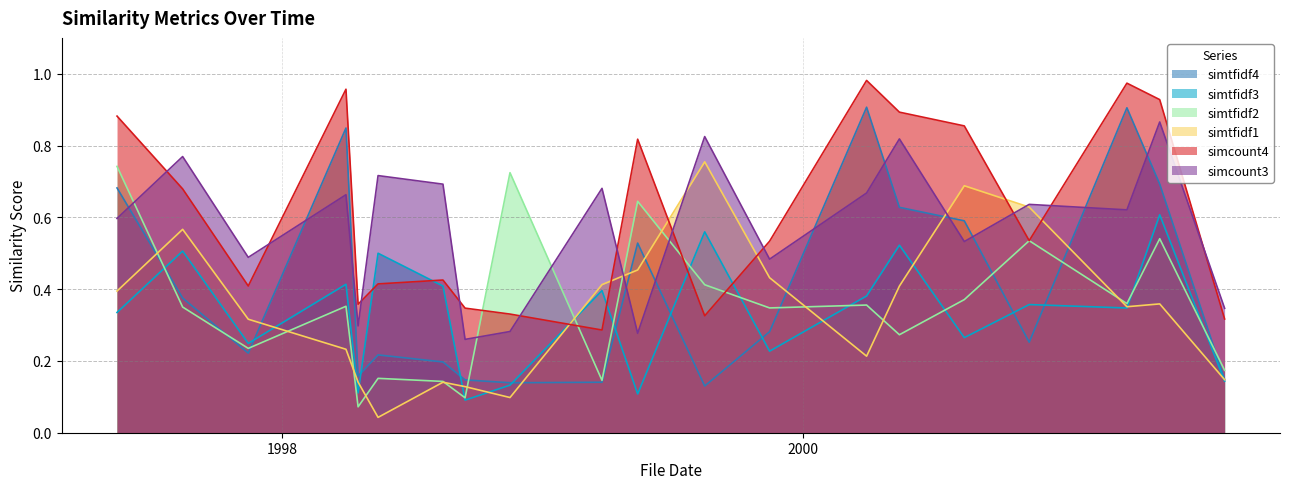

Reading left to right, transcribe all the data shown in this chart.

simtfidf4: 1997-05-14=0.7	1997-08-14=0.4	1997-11-14=0.2	1998-03-31=0.8	1998-04-17=0.2	1998-05-15=0.2	1998-08-14=0.2	1998-09-14=0.1	1998-11-16=0.1	1999-03-25=0.1	1999-05-14=0.5	1999-08-16=0.1	1999-11-15=0.3	2000-03-30=0.9	2000-05-15=0.6	2000-08-14=0.6	2000-11-13=0.3	2001-03-30=0.9	2001-05-15=0.7	2001-08-14=0.1
simtfidf3: 1997-05-14=0.3	1997-08-14=0.5	1997-11-14=0.2	1998-03-31=0.4	1998-04-17=0.1	1998-05-15=0.5	1998-08-14=0.4	1998-09-14=0.1	1998-11-16=0.1	1999-03-25=0.4	1999-05-14=0.1	1999-08-16=0.6	1999-11-15=0.2	2000-03-30=0.4	2000-05-15=0.5	2000-08-14=0.3	2000-11-13=0.4	2001-03-30=0.3	2001-05-15=0.6	2001-08-14=0.1
simtfidf2: 1997-05-14=0.7	1997-08-14=0.4	1997-11-14=0.2	1998-03-31=0.4	1998-04-17=0.1	1998-05-15=0.2	1998-08-14=0.1	1998-09-14=0.1	1998-11-16=0.7	1999-03-25=0.1	1999-05-14=0.6	1999-08-16=0.4	1999-11-15=0.3	2000-03-30=0.4	2000-05-15=0.3	2000-08-14=0.4	2000-11-13=0.5	2001-03-30=0.4	2001-05-15=0.5	2001-08-14=0.2
simtfidf1: 1997-05-14=0.4	1997-08-14=0.6	1997-11-14=0.3	1998-03-31=0.2	1998-04-17=0.1	1998-05-15=0.0	1998-08-14=0.1	1998-09-14=0.1	1998-11-16=0.1	1999-03-25=0.4	1999-05-14=0.5	1999-08-16=0.8	1999-11-15=0.4	2000-03-30=0.2	2000-05-15=0.4	2000-08-14=0.7	2000-11-13=0.6	2001-03-30=0.4	2001-05-15=0.4	2001-08-14=0.1
simcount4: 1997-05-14=0.9	1997-08-14=0.7	1997-11-14=0.4	1998-03-31=1.0	1998-04-17=0.4	1998-05-15=0.4	1998-08-14=0.4	1998-09-14=0.3	1998-11-16=0.3	1999-03-25=0.3	1999-05-14=0.8	1999-08-16=0.3	1999-11-15=0.5	2000-03-30=1.0	2000-05-15=0.9	2000-08-14=0.9	2000-11-13=0.5	2001-03-30=1.0	2001-05-15=0.9	2001-08-14=0.3
simcount3: 1997-05-14=0.6	1997-08-14=0.8	1997-11-14=0.5	1998-03-31=0.7	1998-04-17=0.3	1998-05-15=0.7	1998-08-14=0.7	1998-09-14=0.3	1998-11-16=0.3	1999-03-25=0.7	1999-05-14=0.3	1999-08-16=0.8	1999-11-15=0.5	2000-03-30=0.7	2000-05-15=0.8	2000-08-14=0.5	2000-11-13=0.6	2001-03-30=0.6	2001-05-15=0.9	2001-08-14=0.3